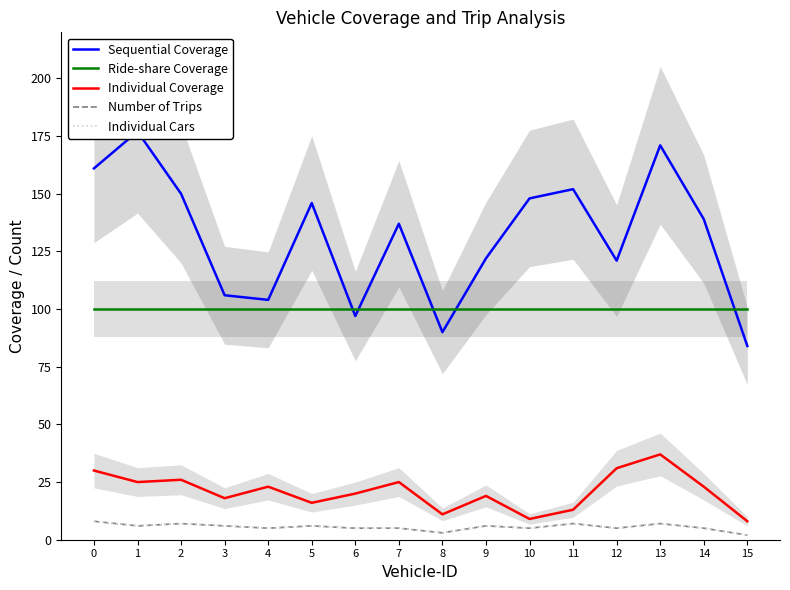

In Individual Cars, how many points are higher than both neighbors (excluding endpoints)?

5